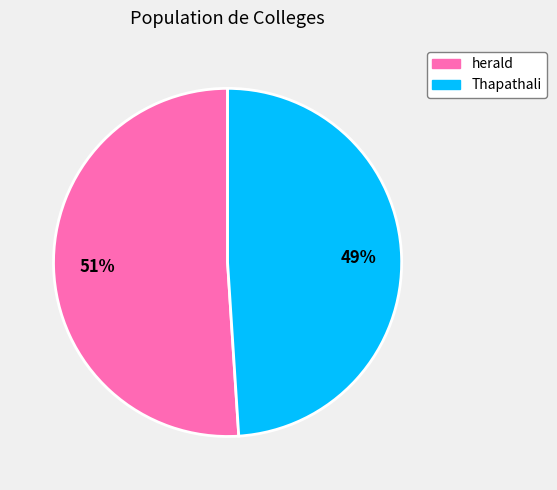

How many segments does this pie chart have?

2